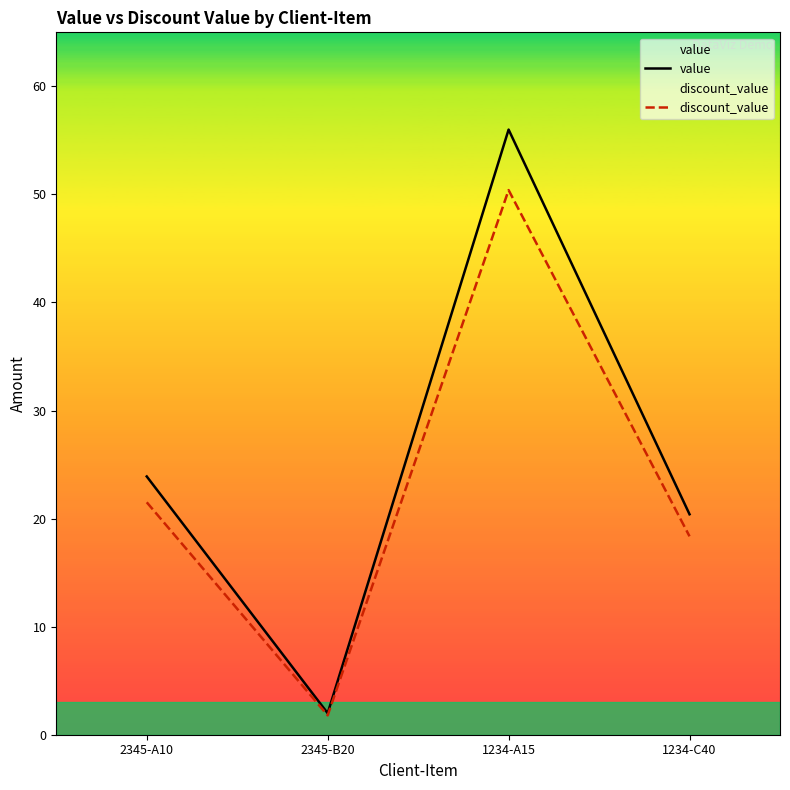

At which label is discount_value closest to 26?

2345-A10